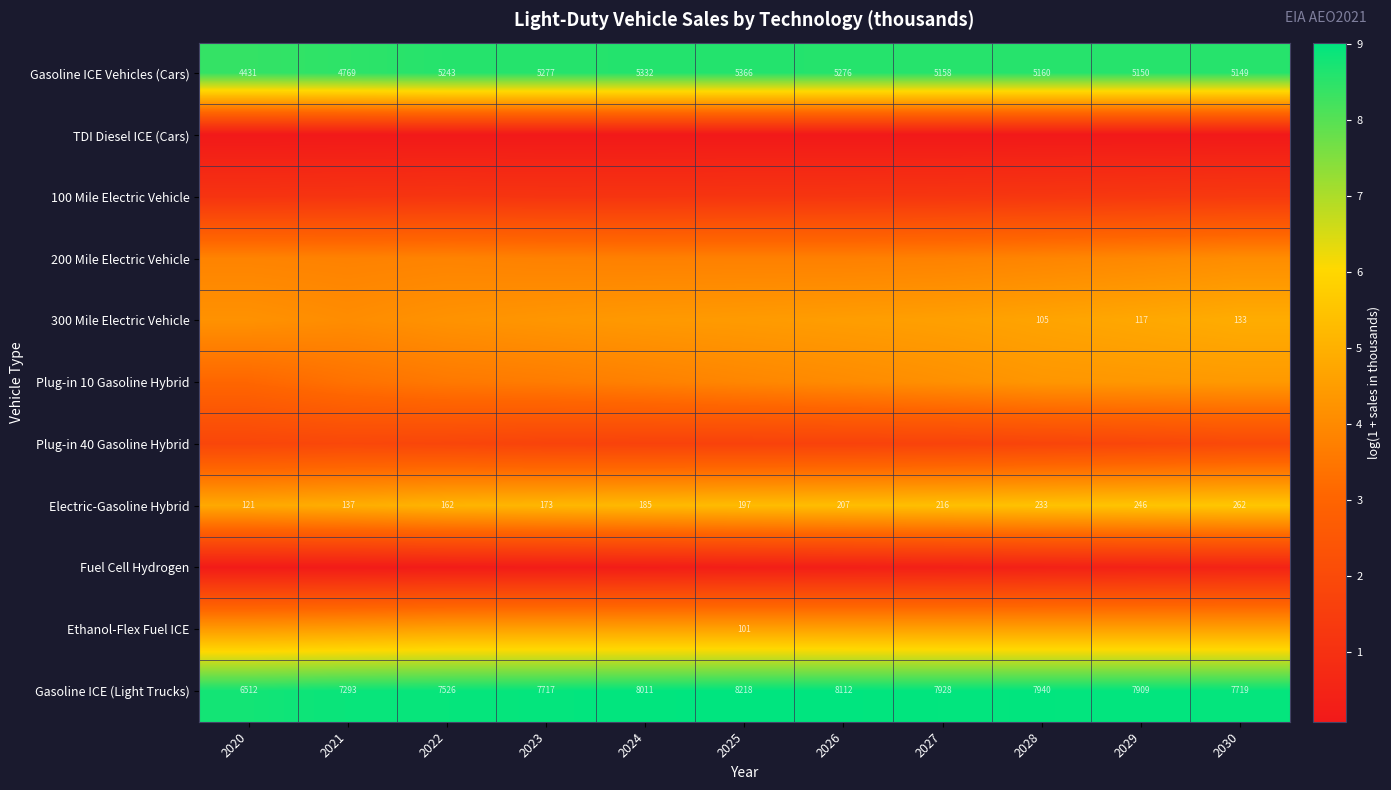

Between 2026 and 2027, which is larger?

2026